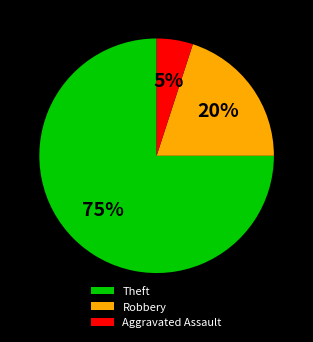

What is the largest slice in the pie chart?

Theft